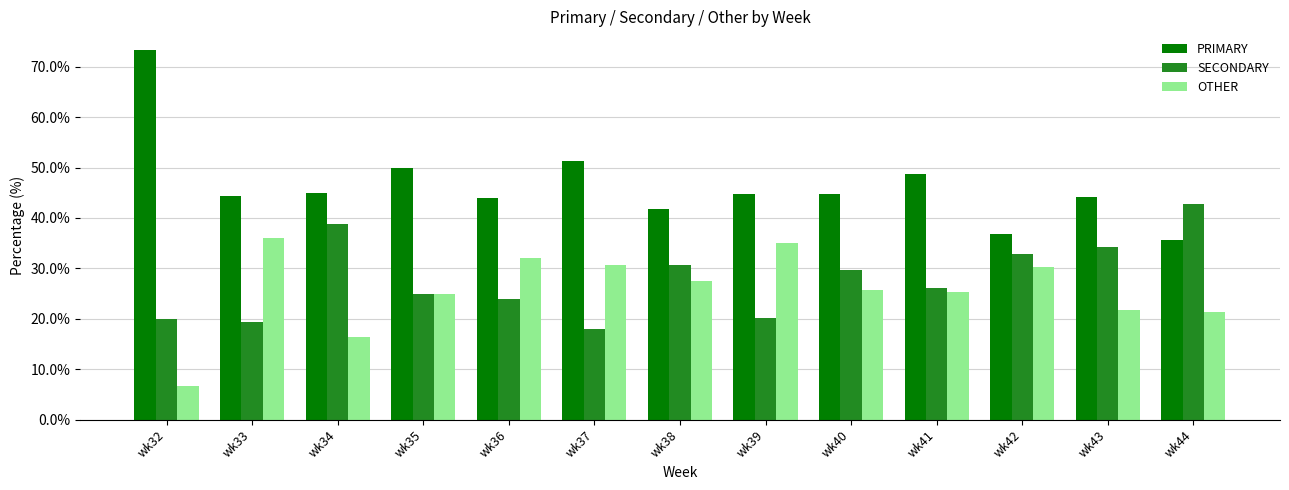

What is the difference between the maximum and minimum values in the OTHER series?

29.4